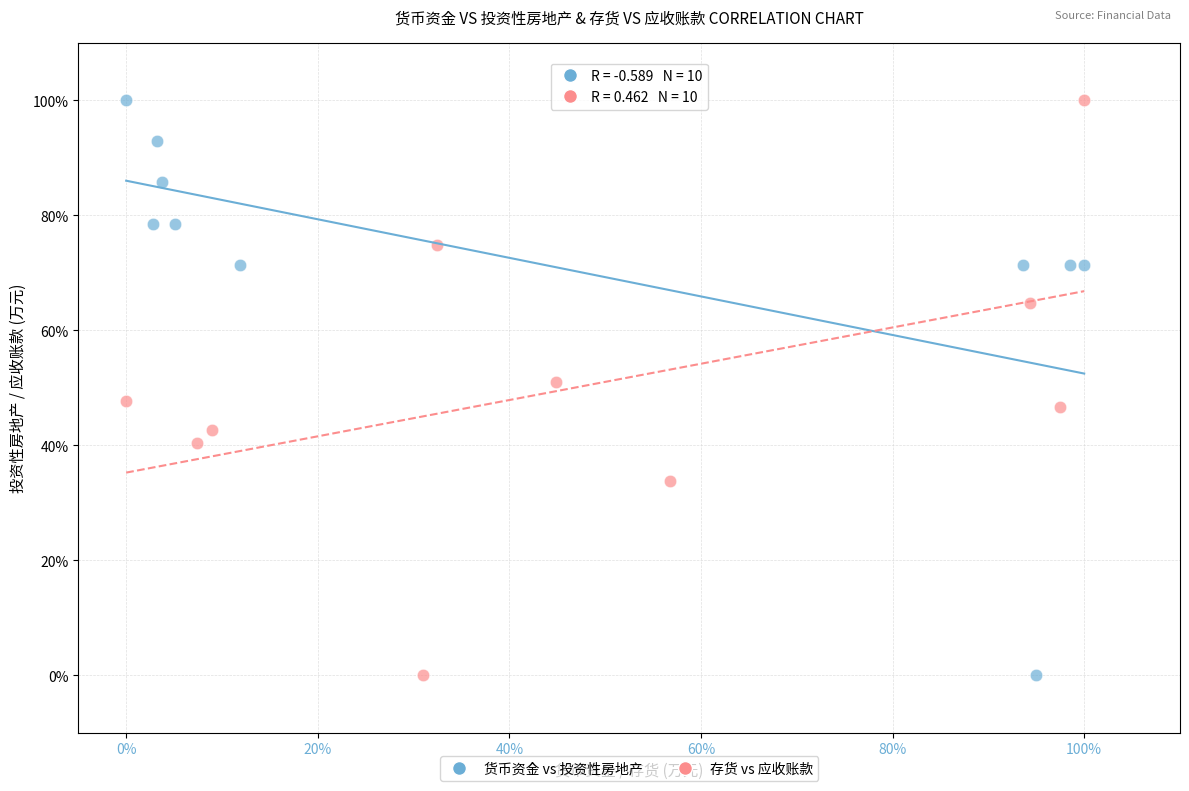

What are all the series names shown in the legend?

货币资金 vs 投资性房地产, 存货 vs 应收账款